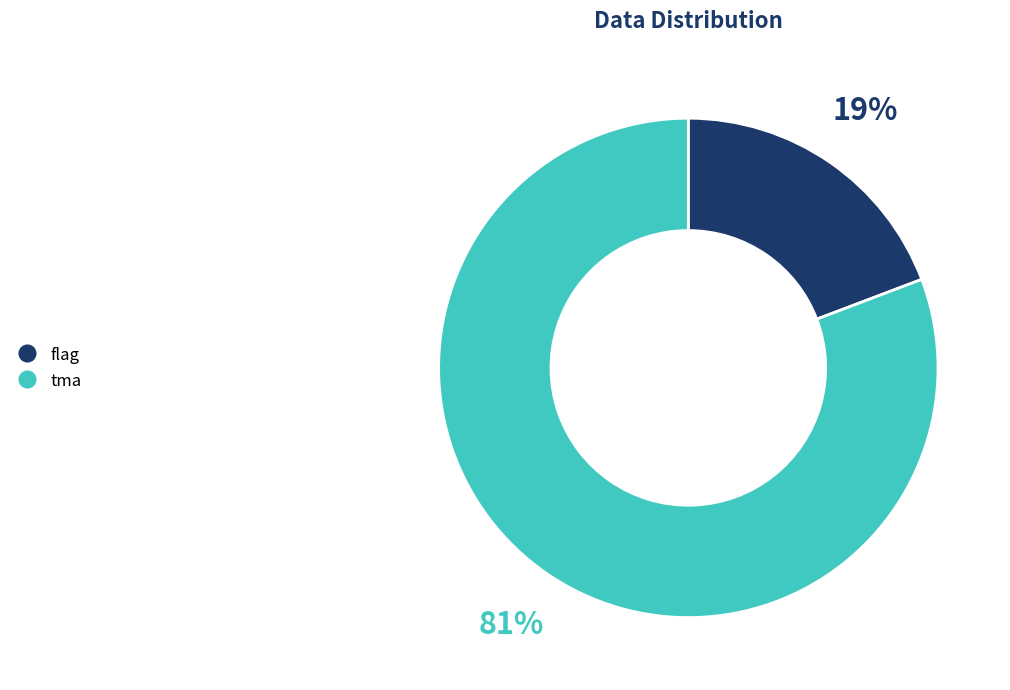

Count the number of slices in the pie.

2